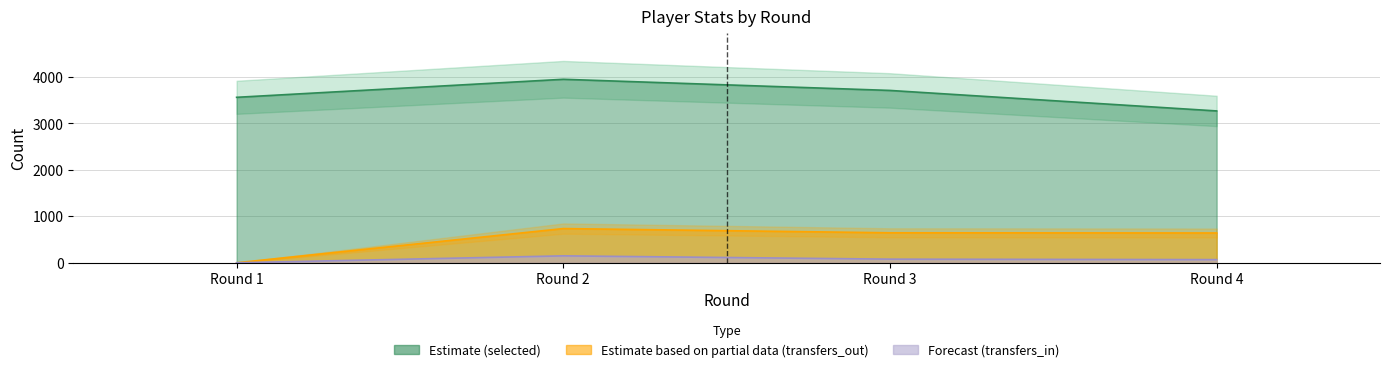

Reading left to right, what are all the values shown in this chart?

selected: 3560	3948	3708	3267
transfers_in: 0	149	78	68
transfers_out: 0	736	645	641